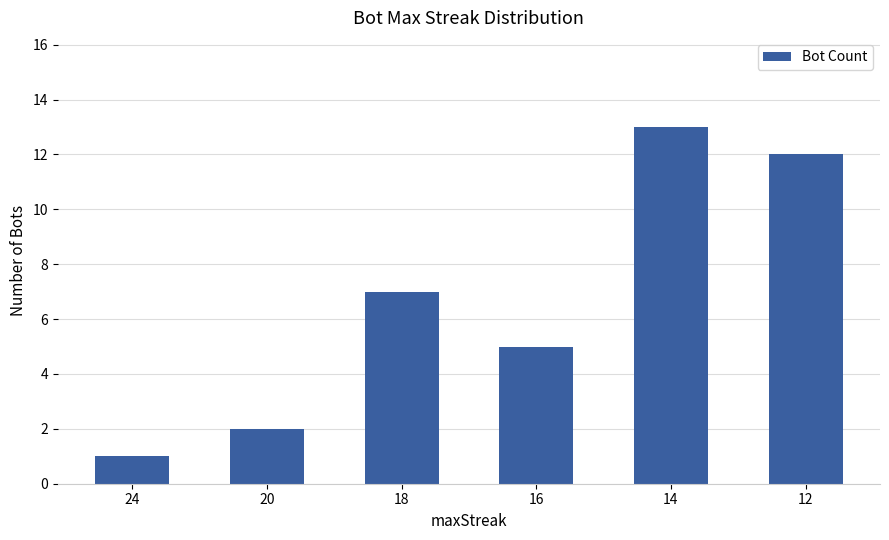

Count the number of data series in this chart.

1